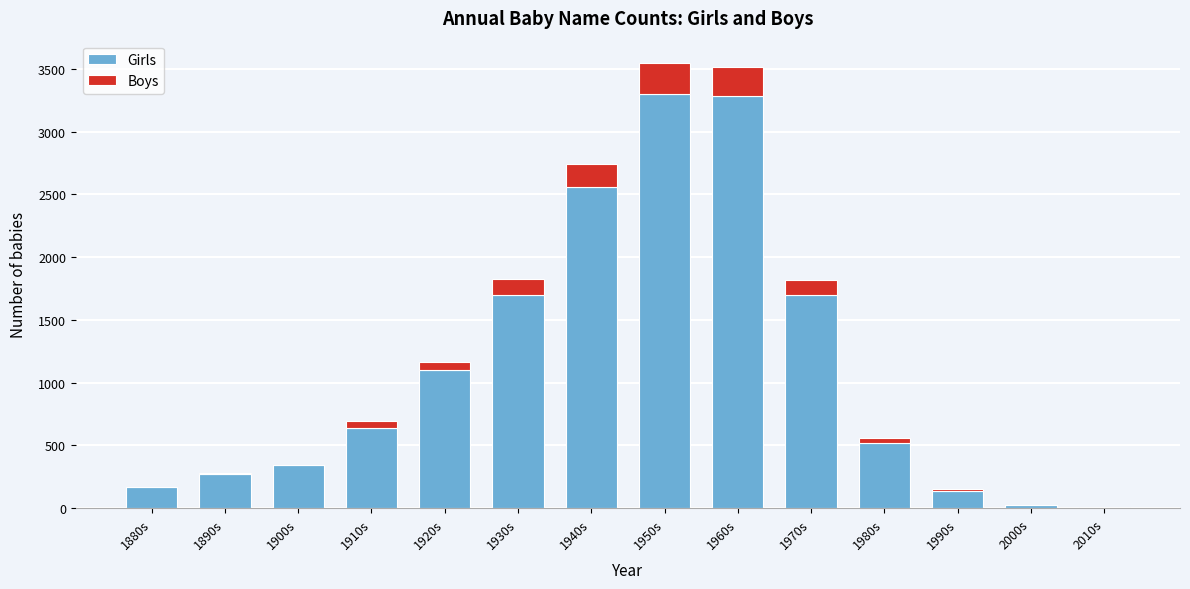

What is the total value across all series at 1900s?

341